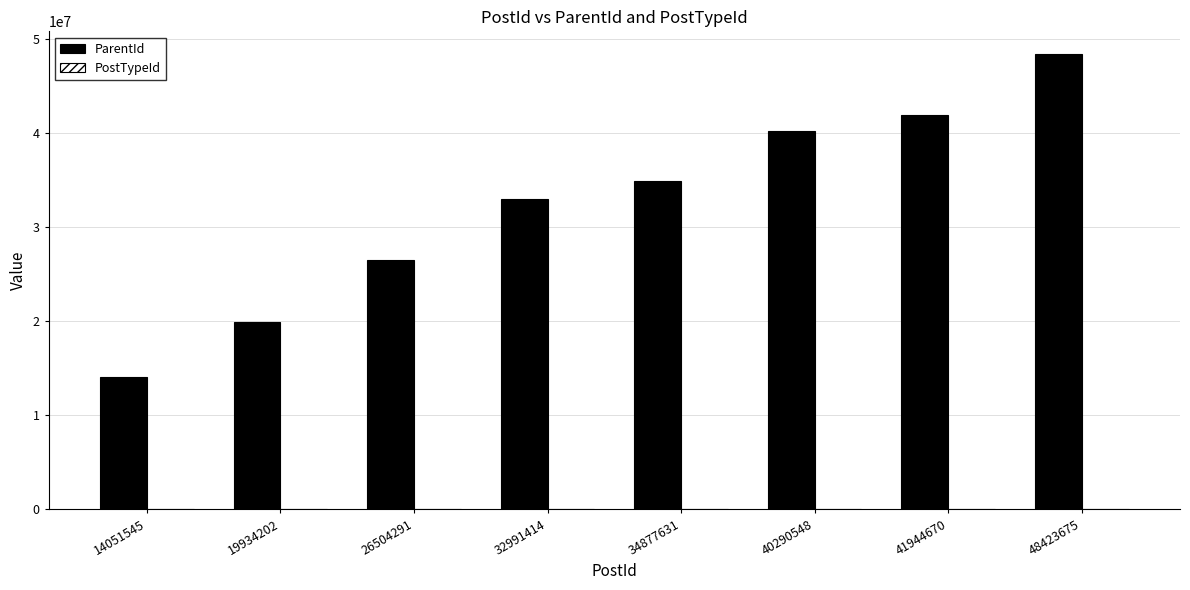

Which category has the highest value across all series?

48423675